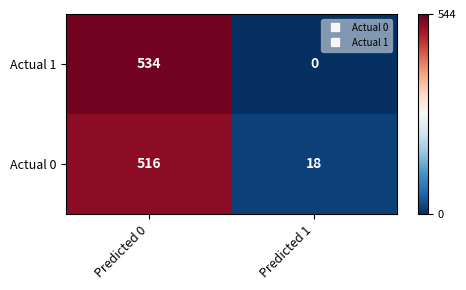

Between Predicted 0 and Predicted 1, which series saw the biggest shift?

Actual 1